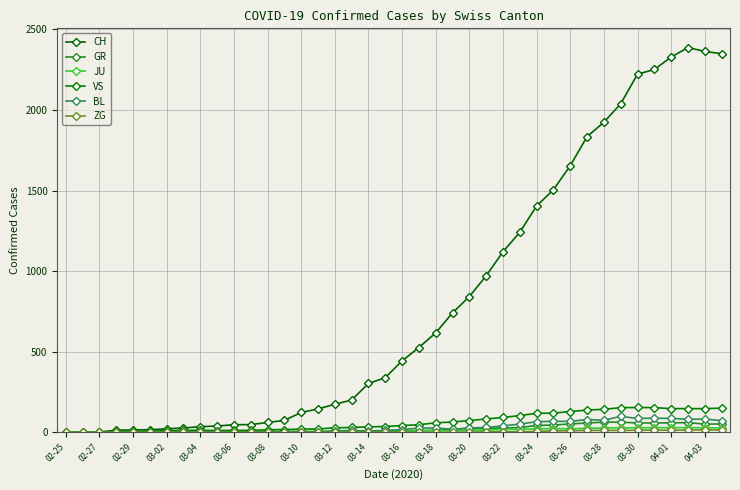

In VS, how many points are lower than both neighbors (excluding endpoints)?

1